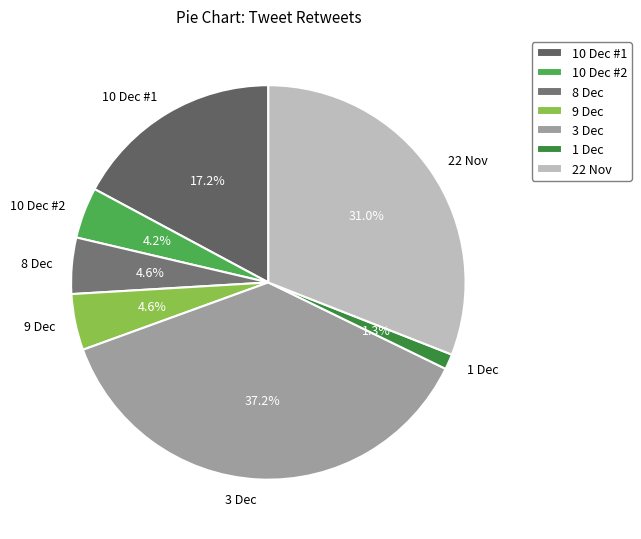

Combined, what portion of the pie is 8 Dec and 3 Dec?

41.8%